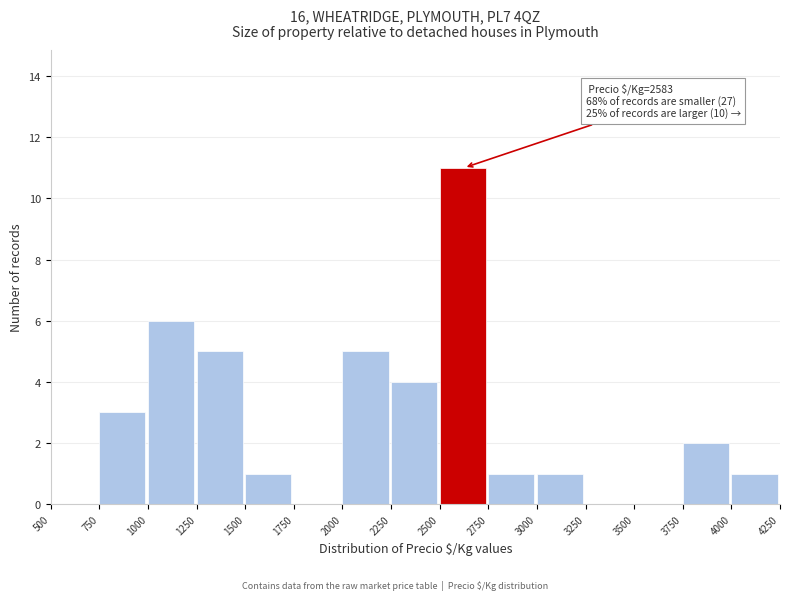

Over which range of the x-axis is the bar tallest?

2500 to 2750